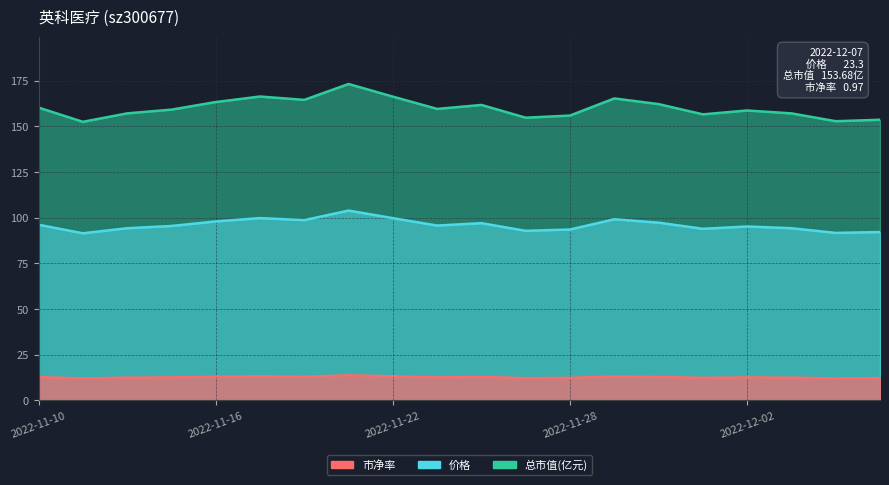

Does the chart display data point markers on the line(s)?

No